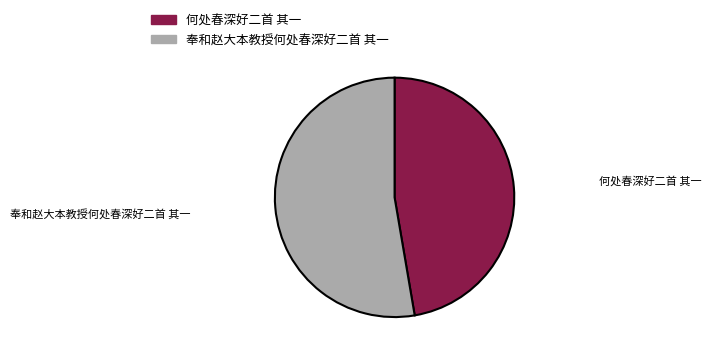

True or false: 奉和赵大本教授何处春深好二首 其一 accounts for 45% of the total.

False